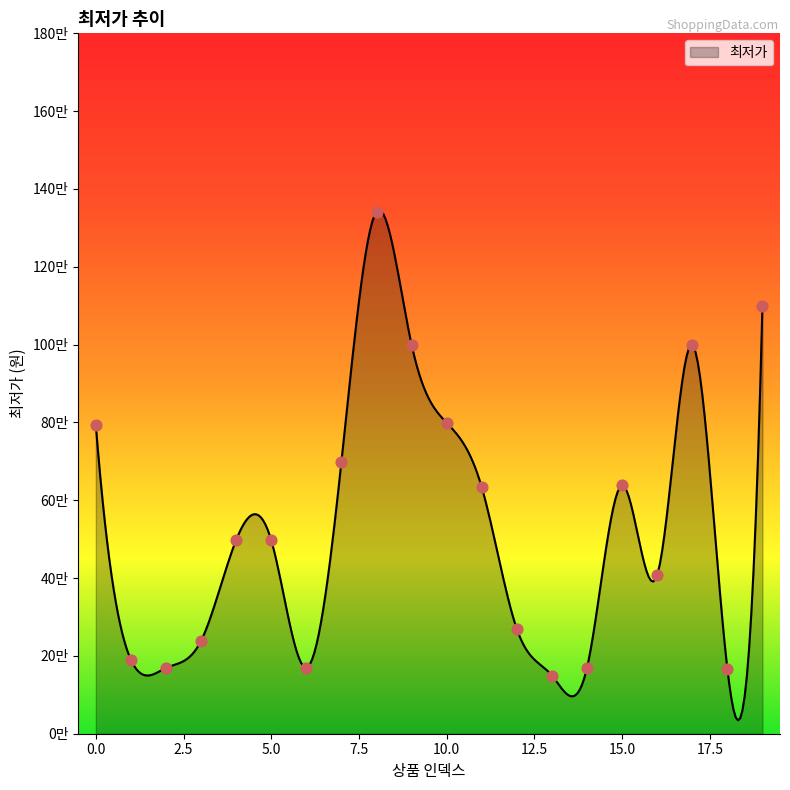

Approximately how many times larger is the value at 10 compared to 14?

4.7